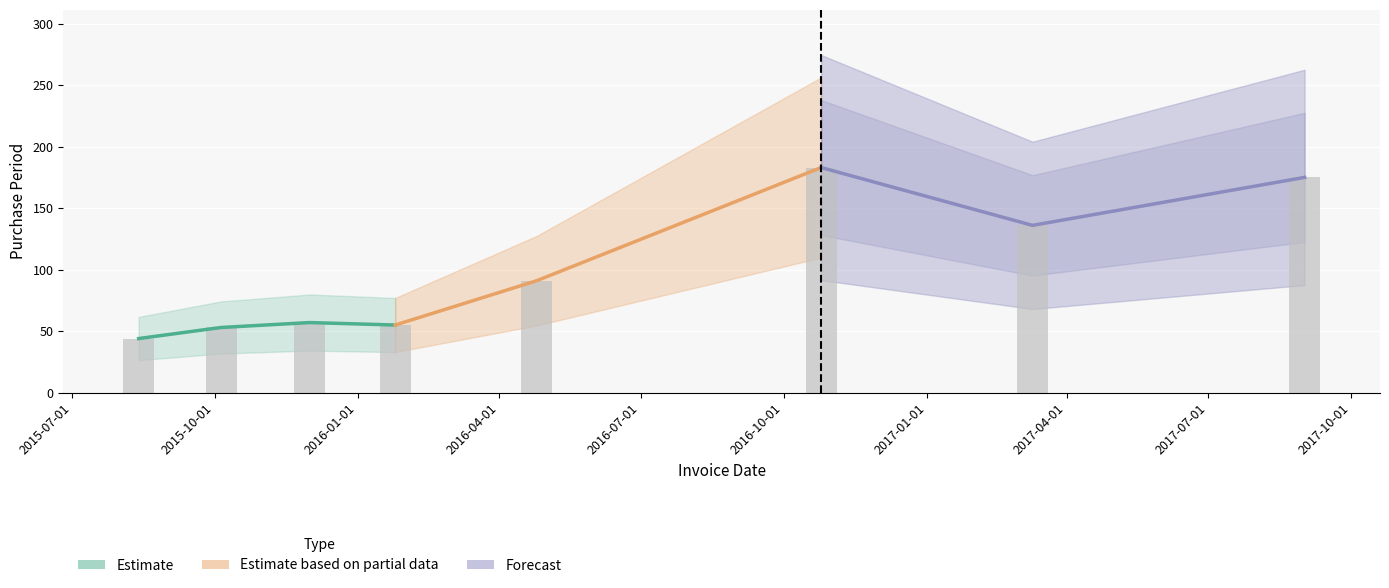

Where does the data first go above 91?

2016-10-01